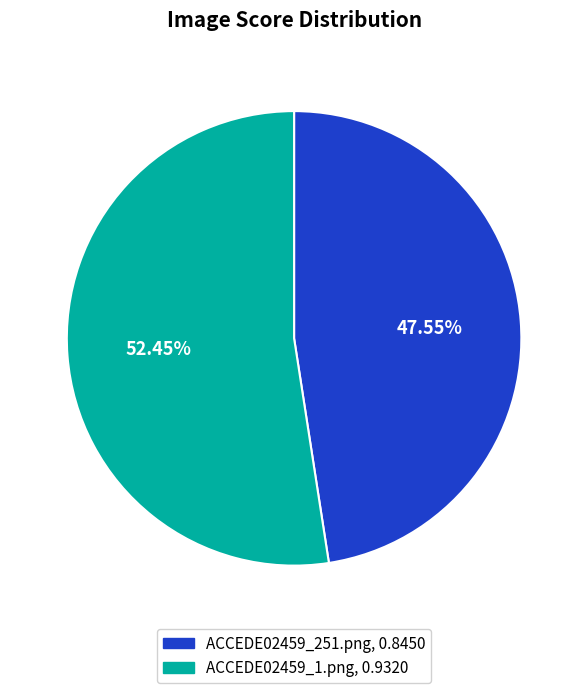

To the nearest percent, what is the difference between the ACCEDE02459_1.png and ACCEDE02459_251.png slice percentages?

5%